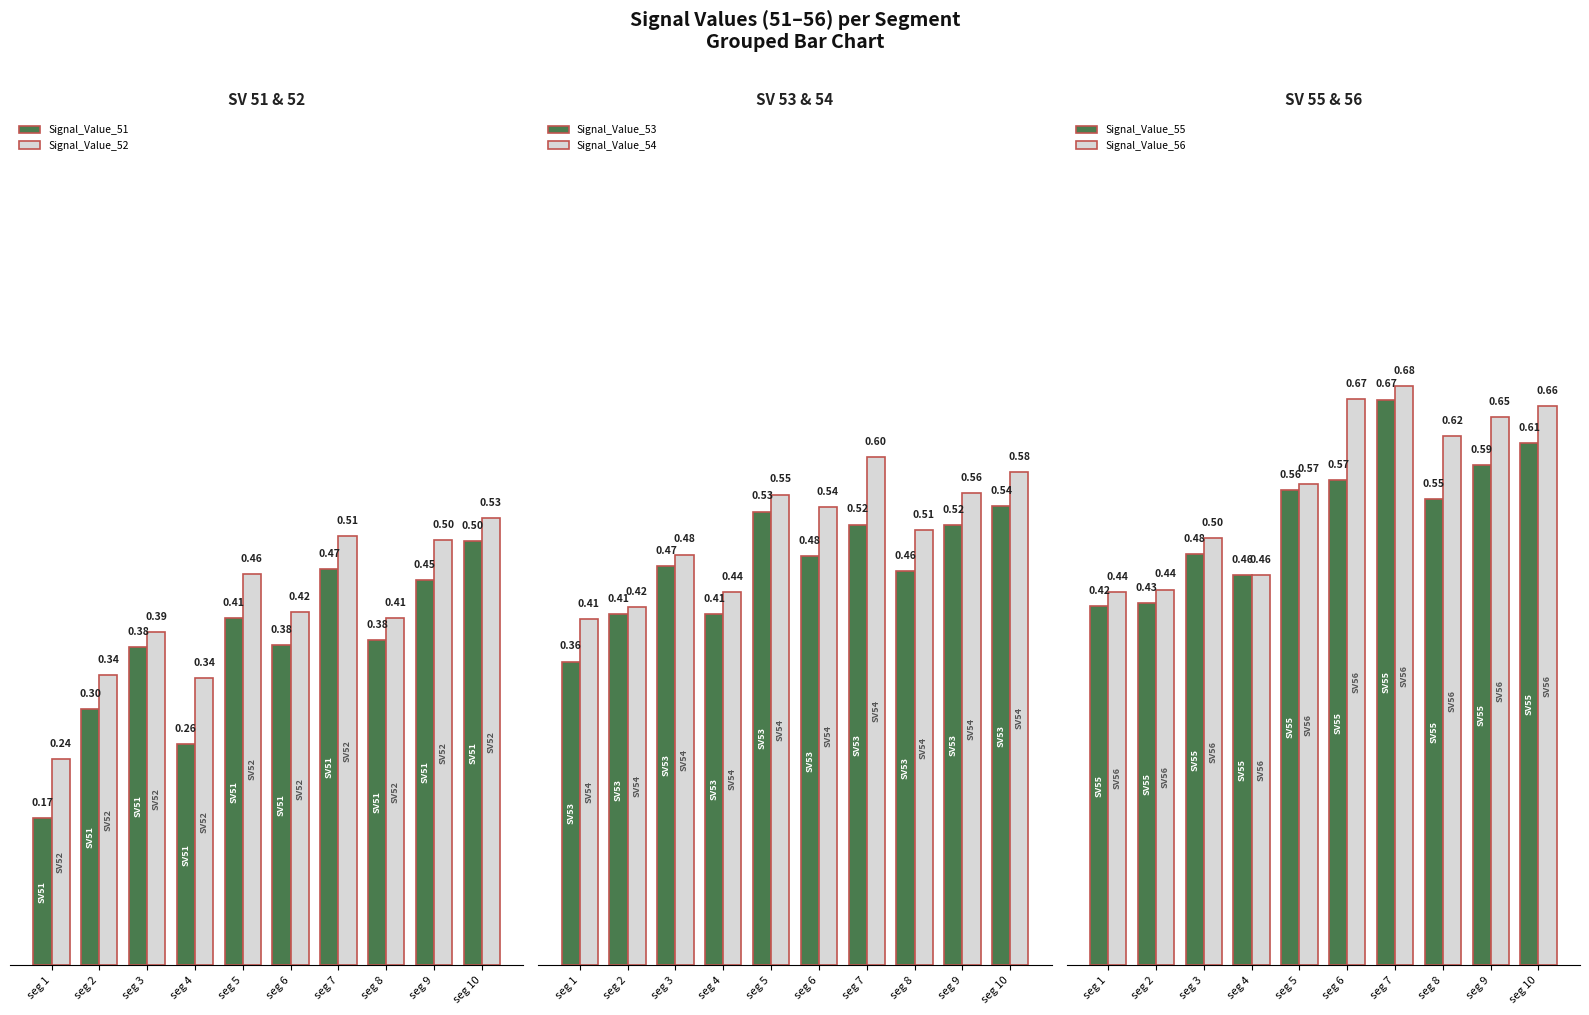

The value of Signal_Value_52 at seg 10 is 0.5. True or false?

True